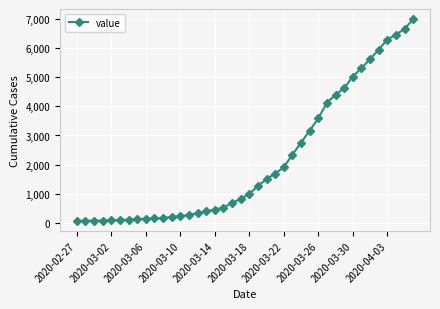

What is the average value?

2144